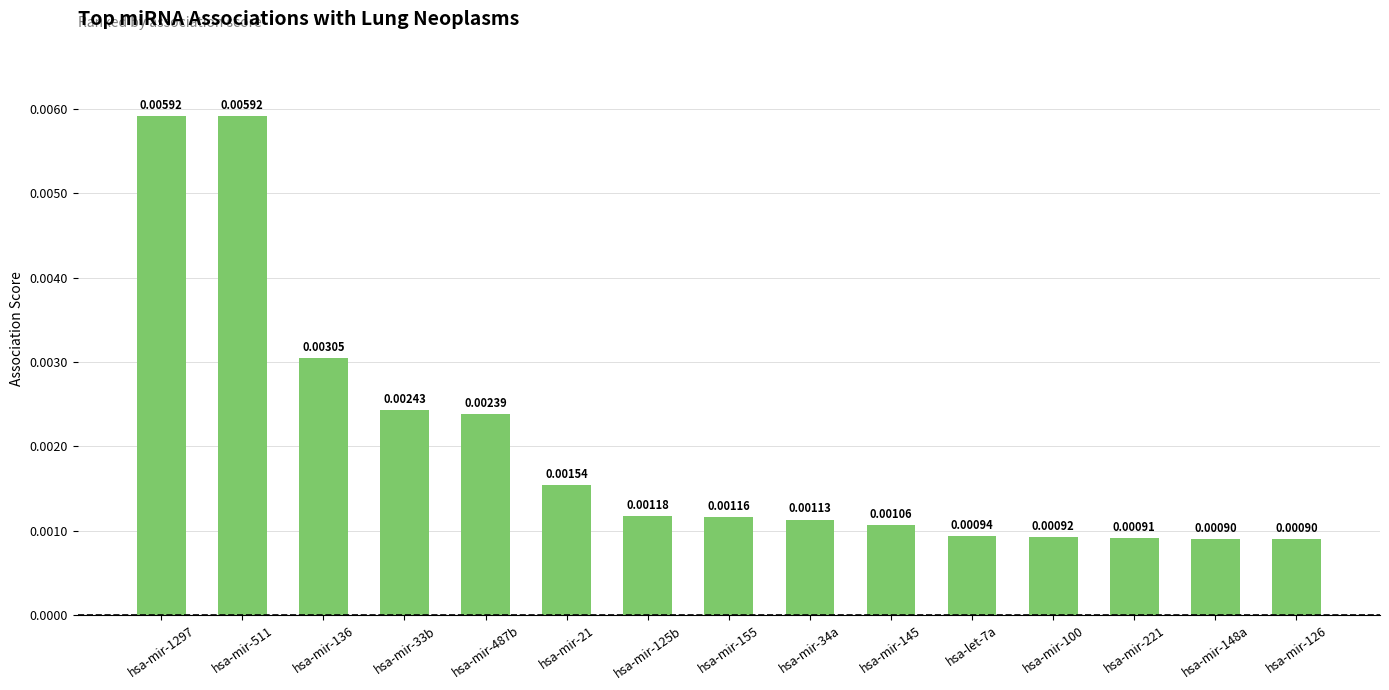

Between hsa-mir-145 and hsa-mir-511, which is larger?

hsa-mir-511